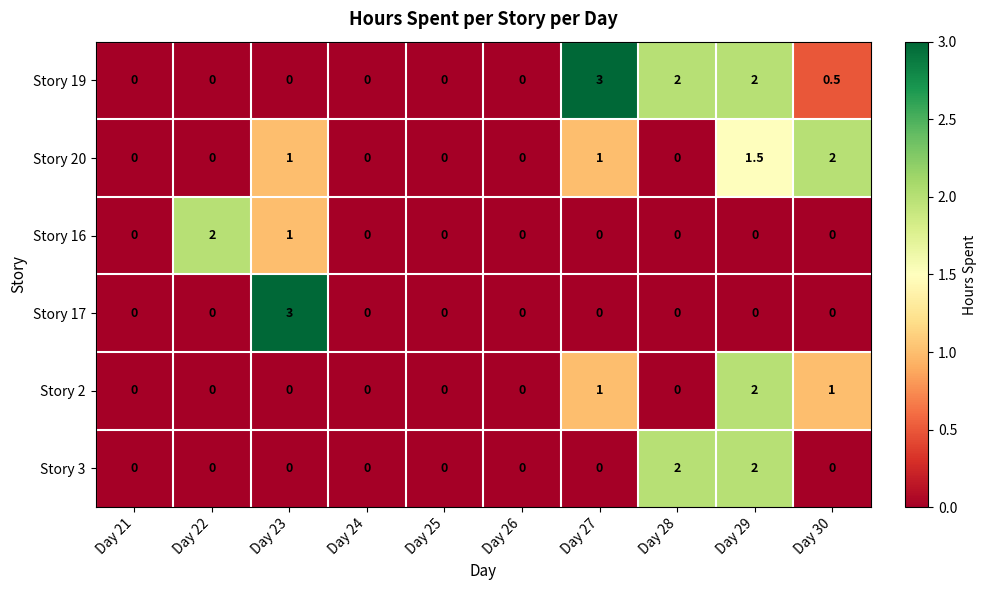

What is the maximum value shown in the chart?

3.0